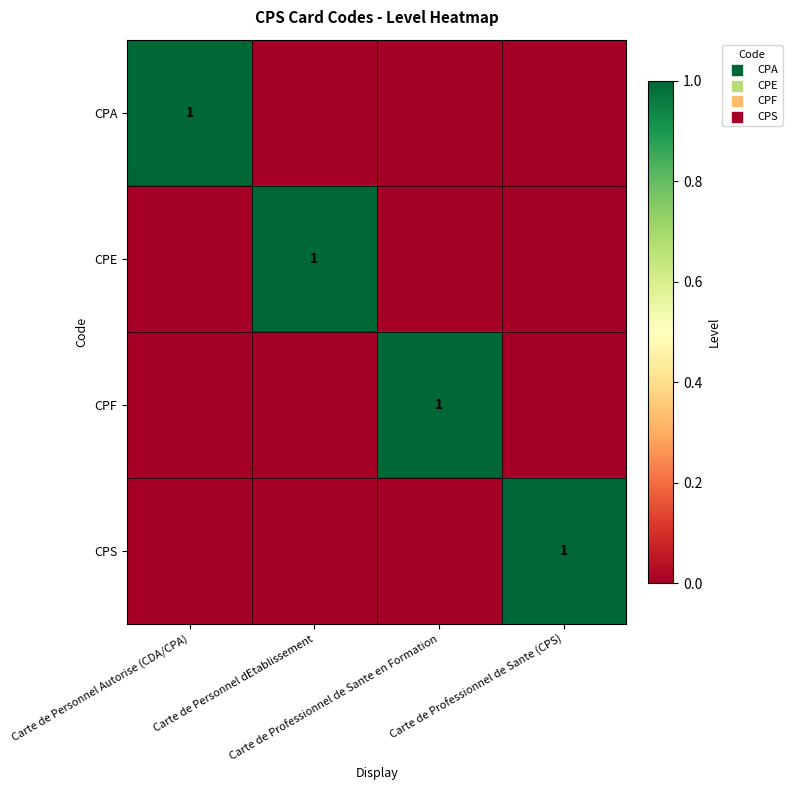

What is the maximum value for CPE?

1